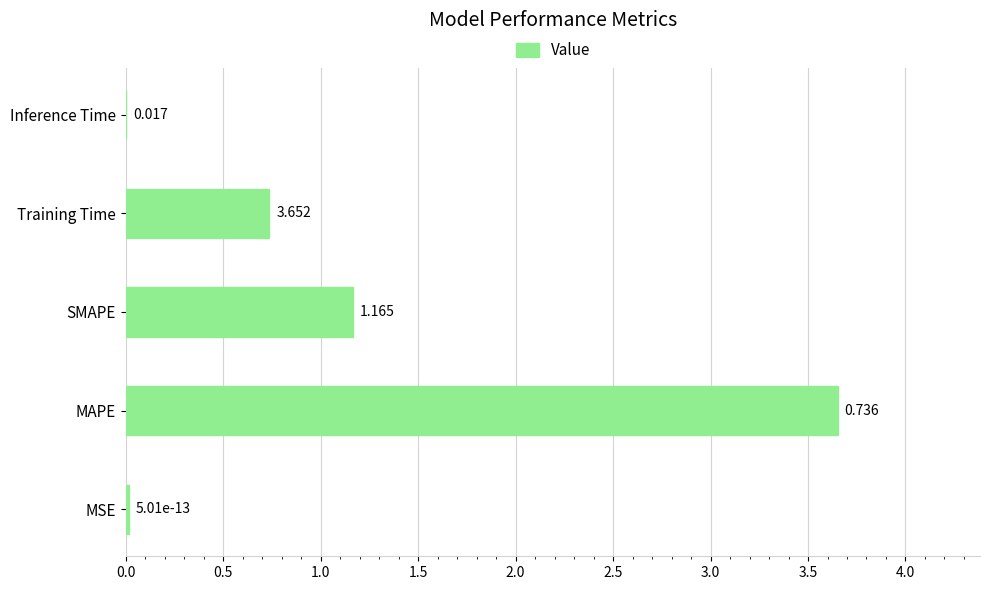

What is the average value?

1.1